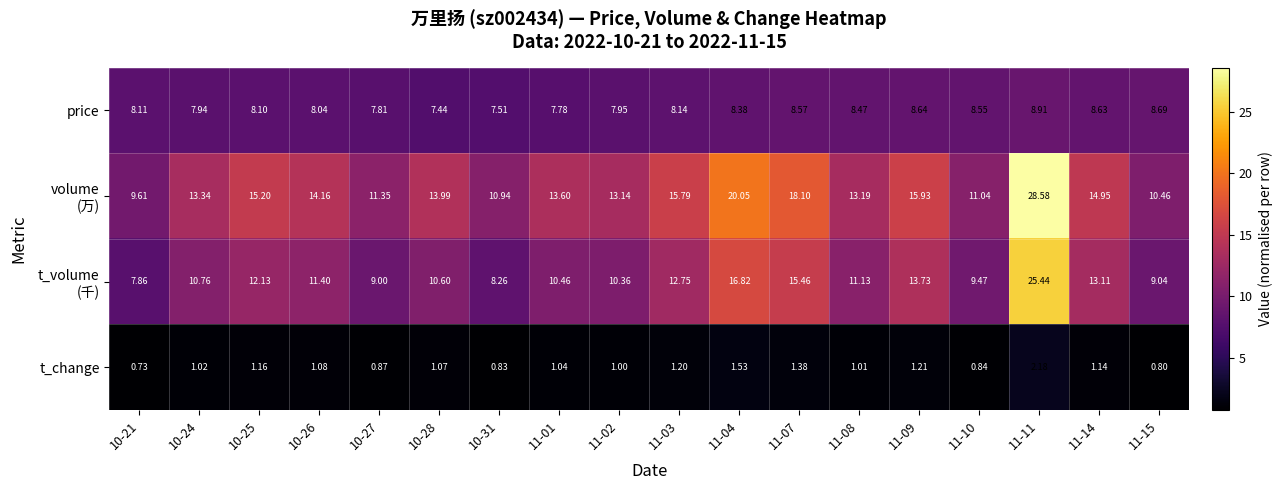

Is the value of price at 10-21 greater than the value of t_change at 11-03?

Yes